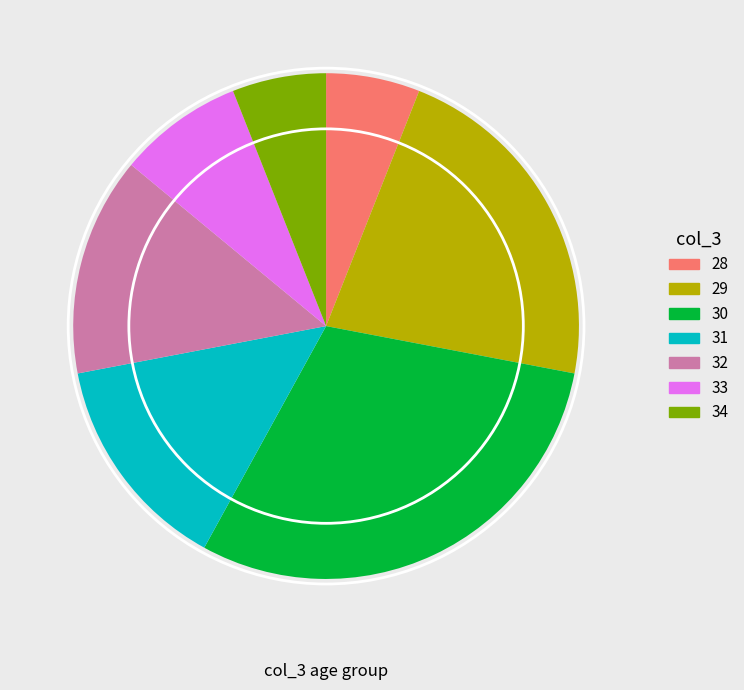

What is the largest slice in the pie chart?

30